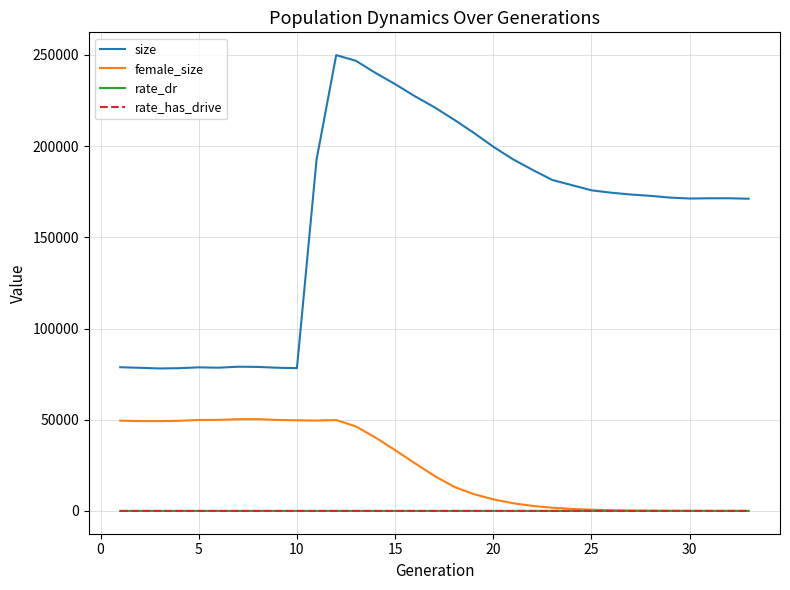

Which series has the largest range (max minus min)?

size